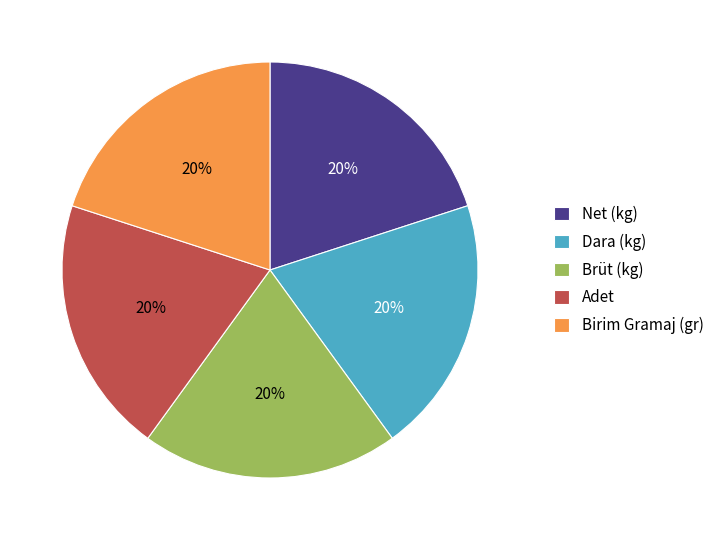

Combined, do Brüt (kg) and Net (kg) account for over 50%?

No